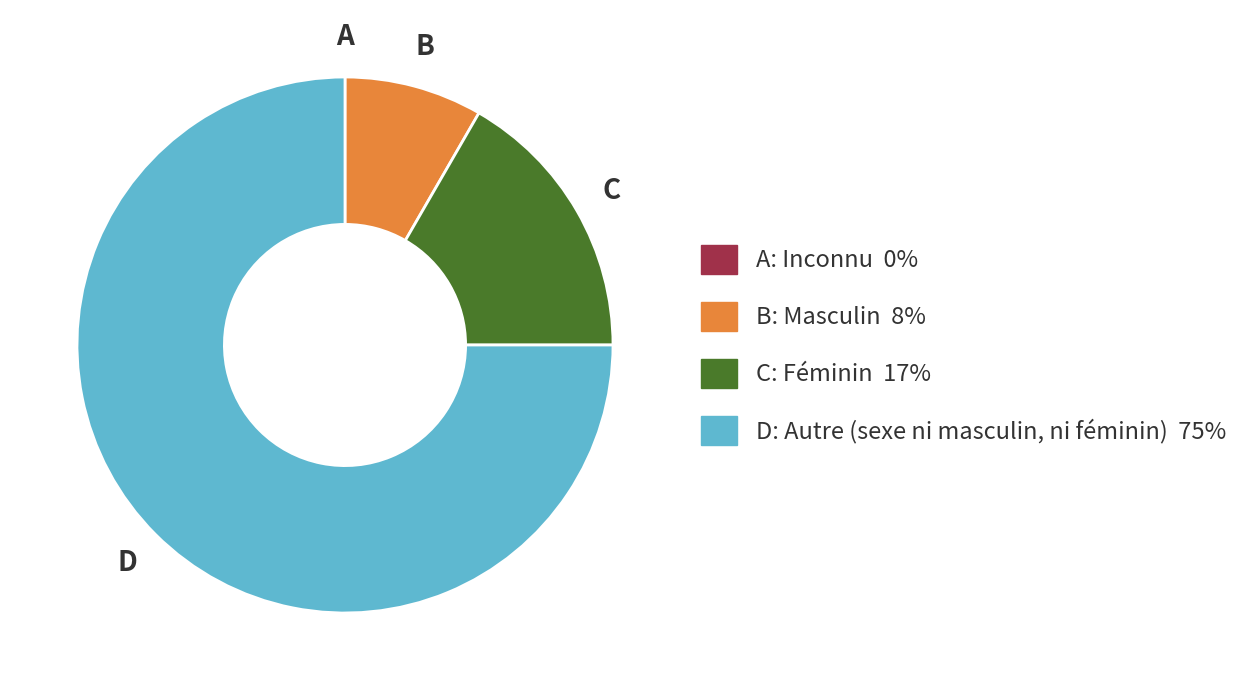

Is there any slice that represents more than half of the pie?

Yes